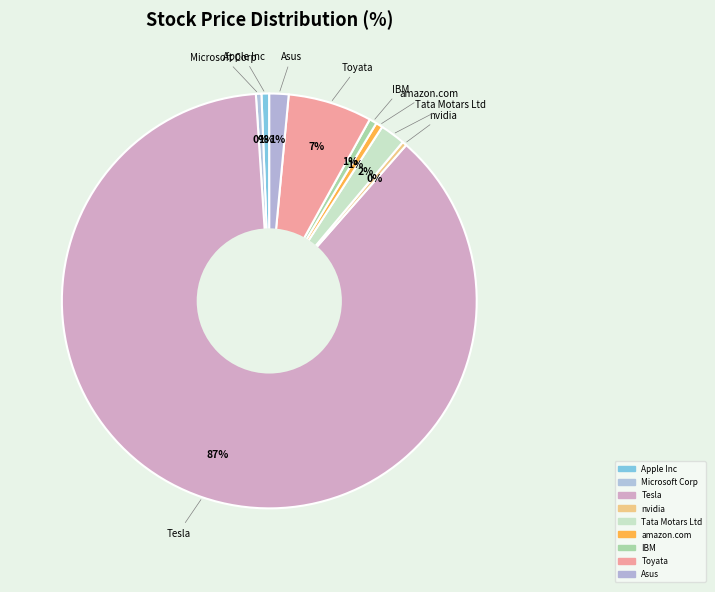

To the nearest percent, what is the difference between the nvidia and Toyata slice percentages?

6%